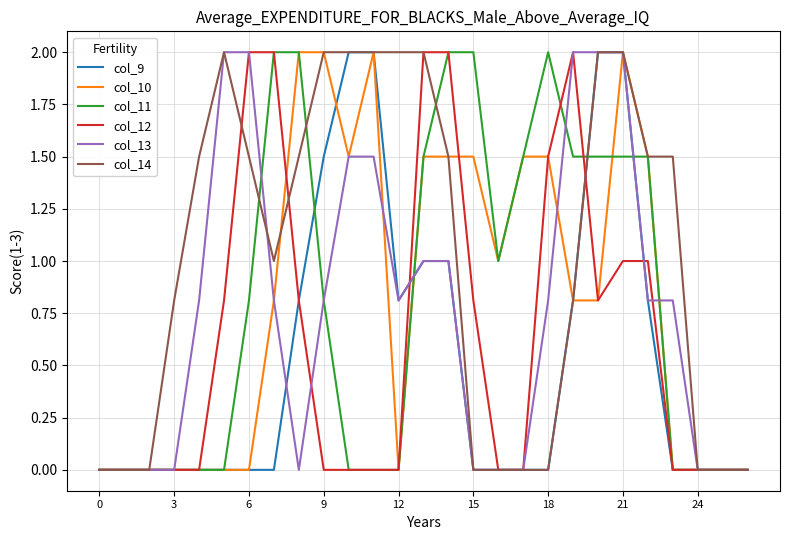

Which series has the largest total across all categories?

col_14